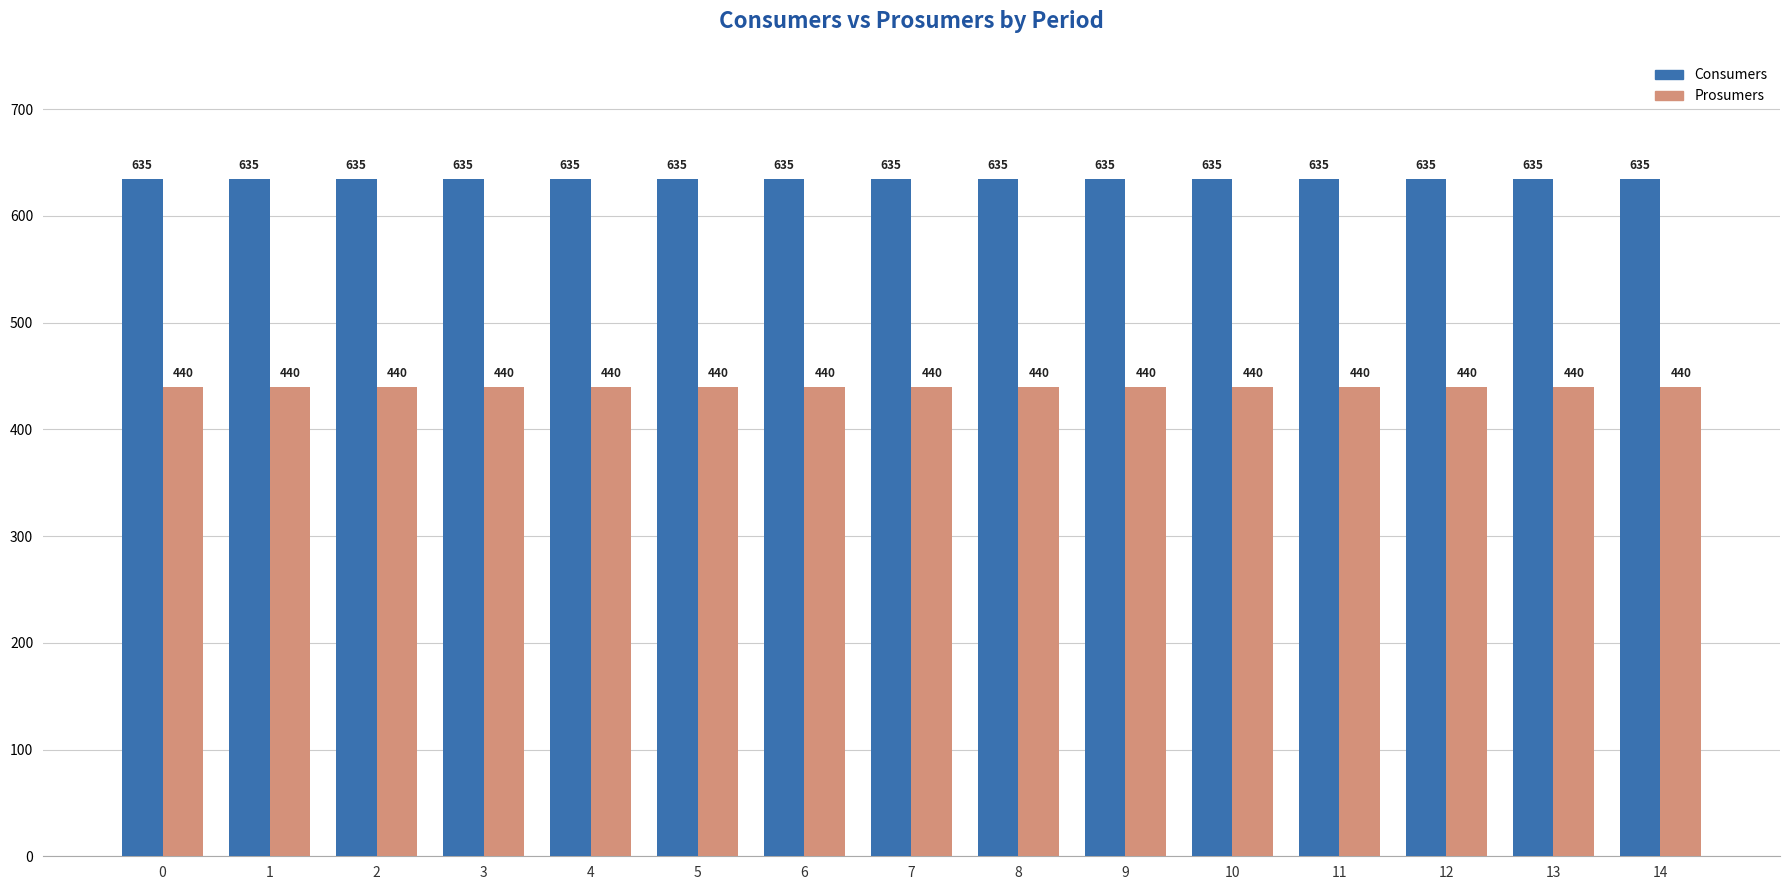

The Prosumers series shows 440 at 11. True or false?

True